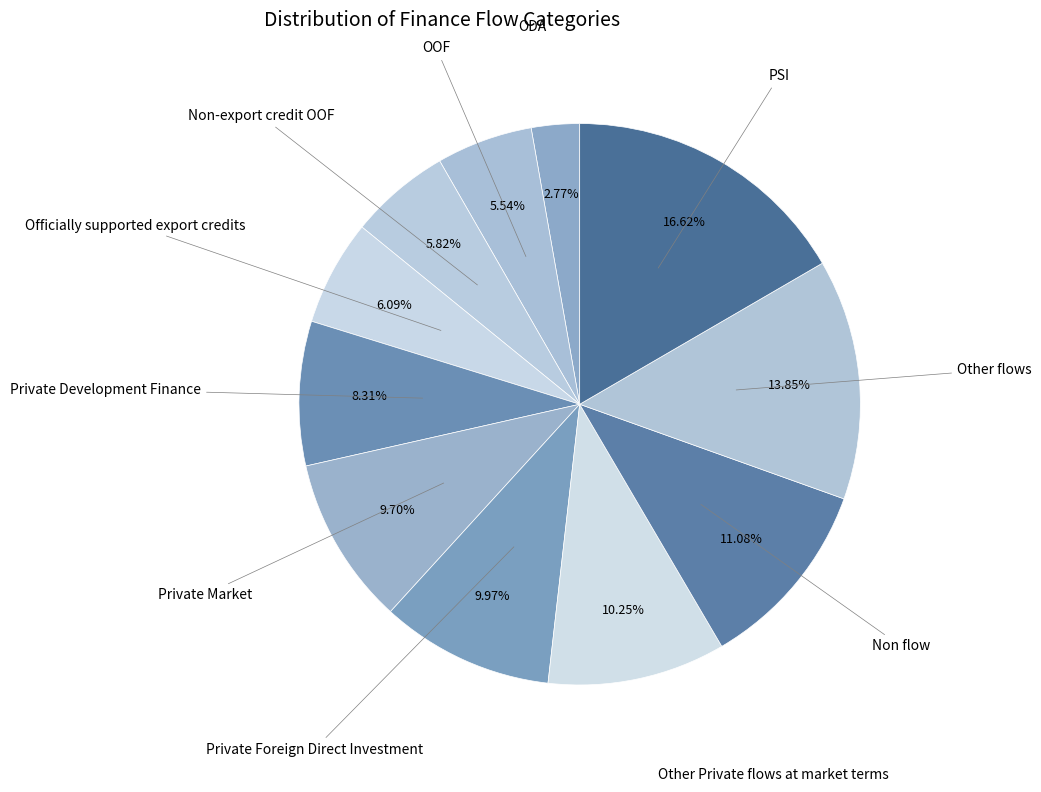

Which category has the smallest portion of the pie?

ODA